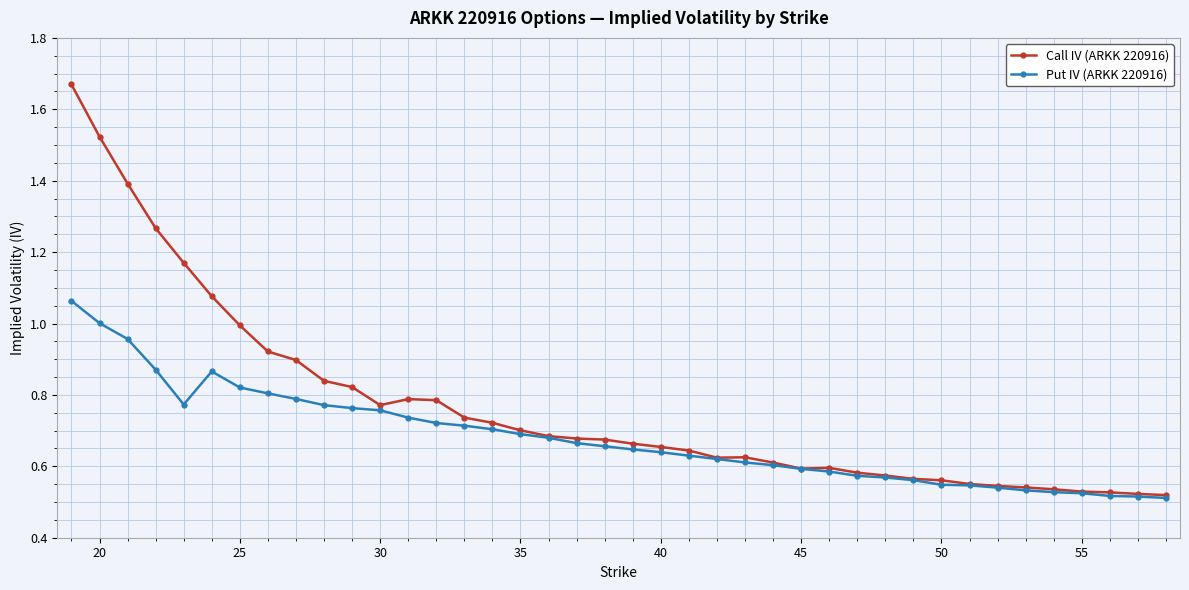

Rank the series by their maximum value, from lowest to highest.

Put IV (ARKK 220916), Call IV (ARKK 220916)